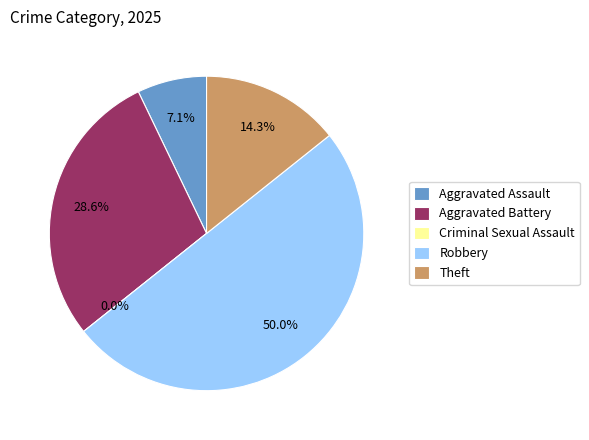

Which category has the smallest portion of the pie?

Criminal Sexual Assault